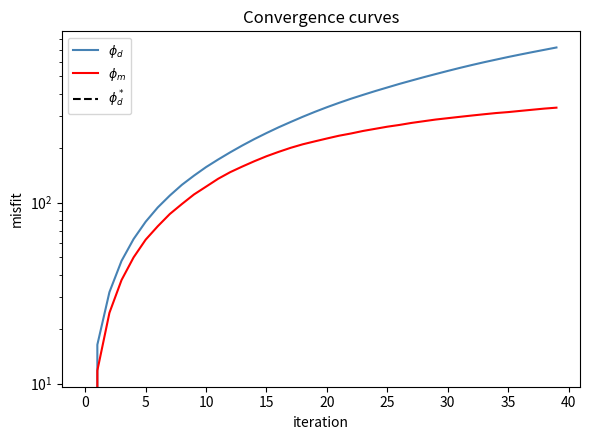

The value of x at 15 is 83.3. True or false?

False